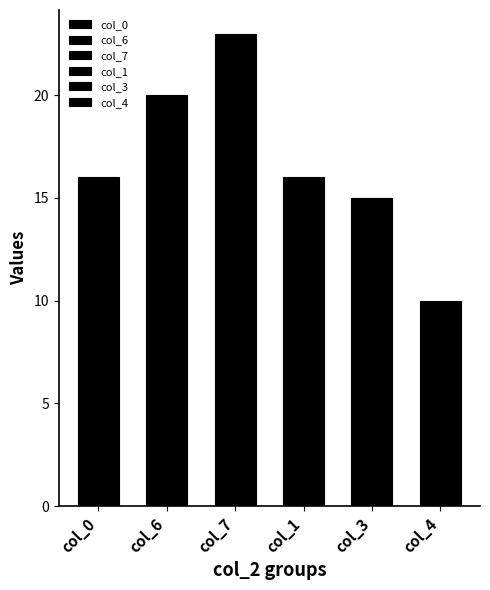

What position from the left is col_4?

6